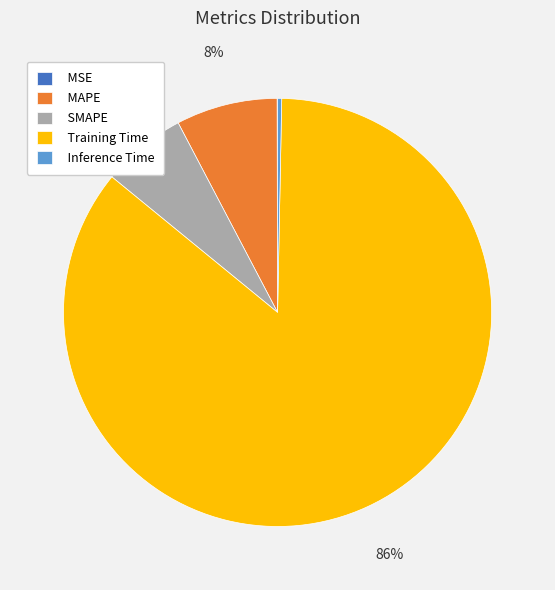

To the nearest percent, what is the difference between the largest and smallest slice percentages?

86%